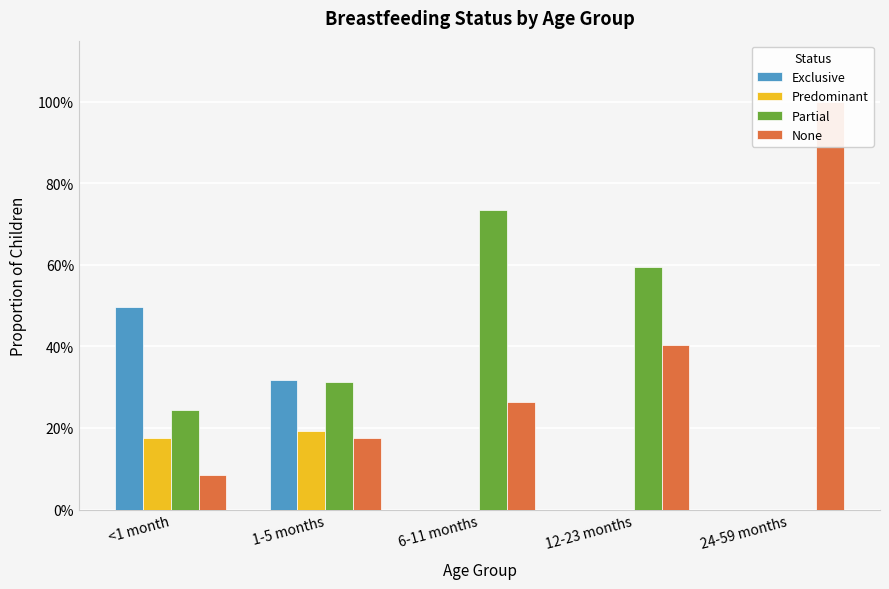

What is the difference between the maximum and minimum values in the Partial series?

0.7